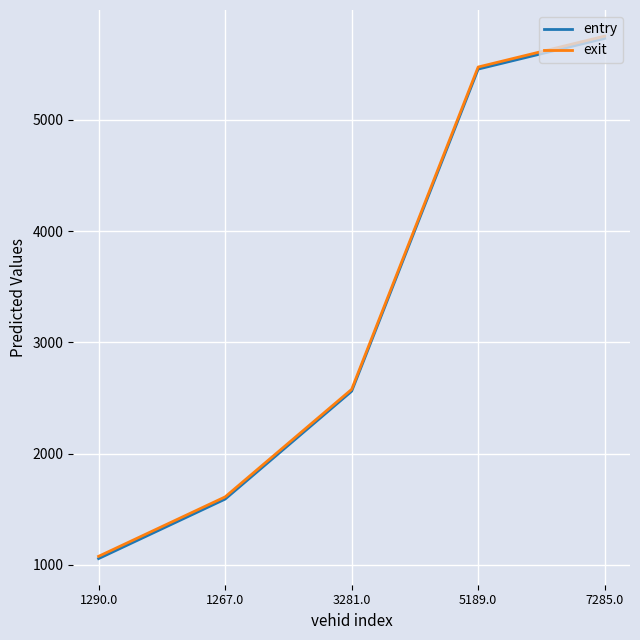

Reading left to right, transcribe all the data shown in this chart.

entry: 1056.9	1591.5	2560.6	5455.2	5731.2
exit: 1077.4	1611.2	2577.5	5473.8	5751.4